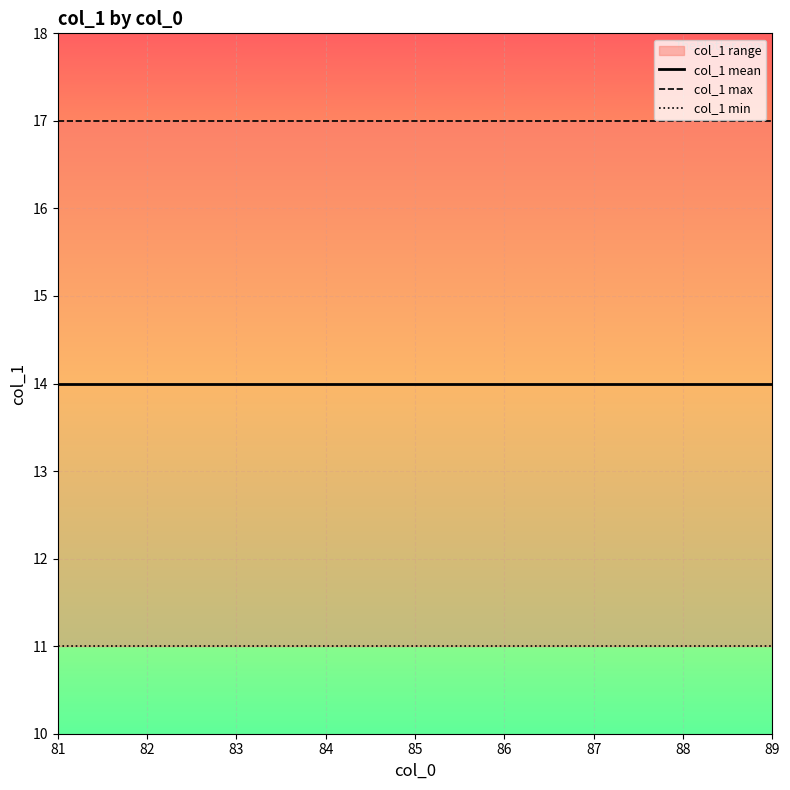

Is it true that col_1 min equals 19 at 81?

False